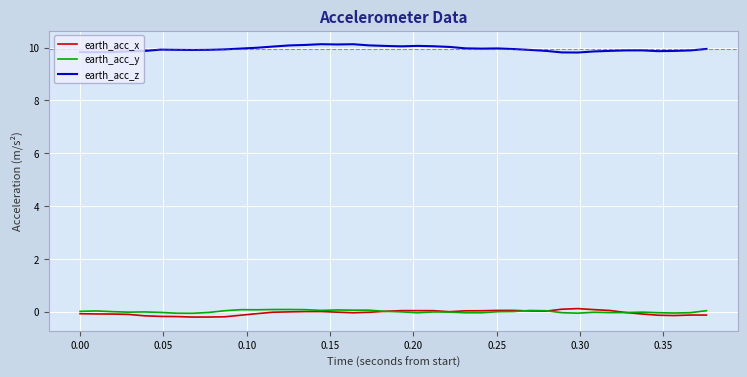

What is the sum of all earth_acc_x values?

-1.8